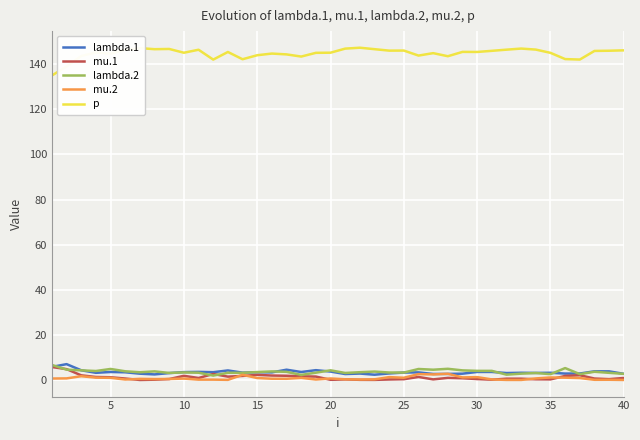

Which series has the largest total across all categories?

p